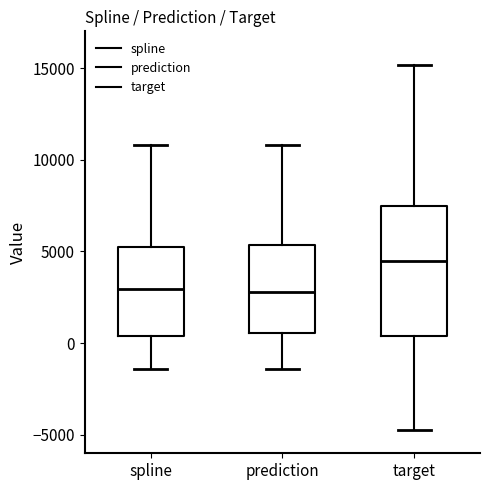

Where is the upper edge of the box for prediction on the y-axis? The values are not printed on the chart, so give them approximately, as read against the axis.

5500